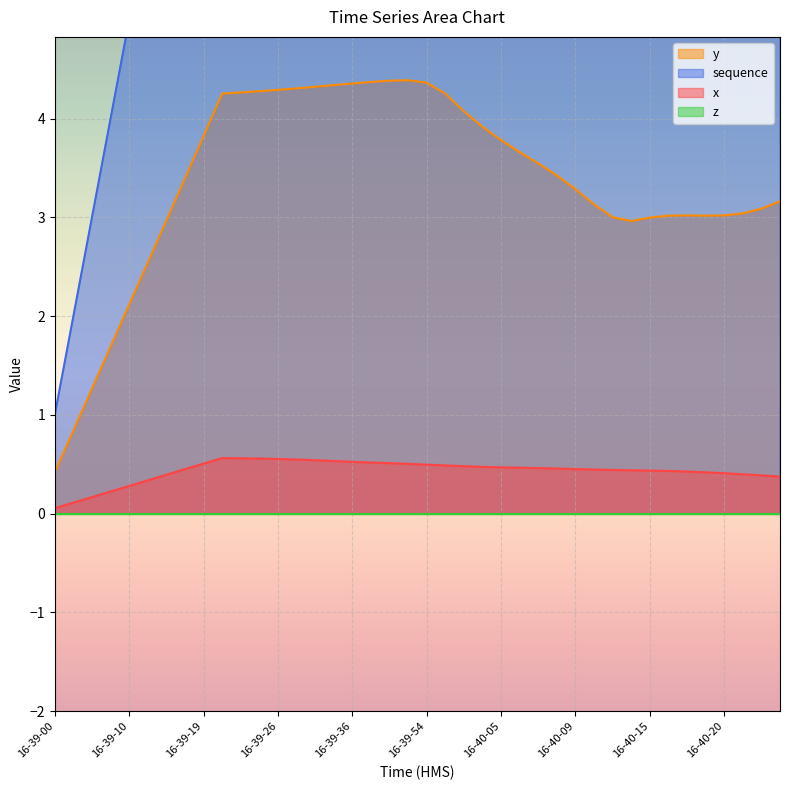

What is the spread (max minus min) of values at 16-40-10?

29.6